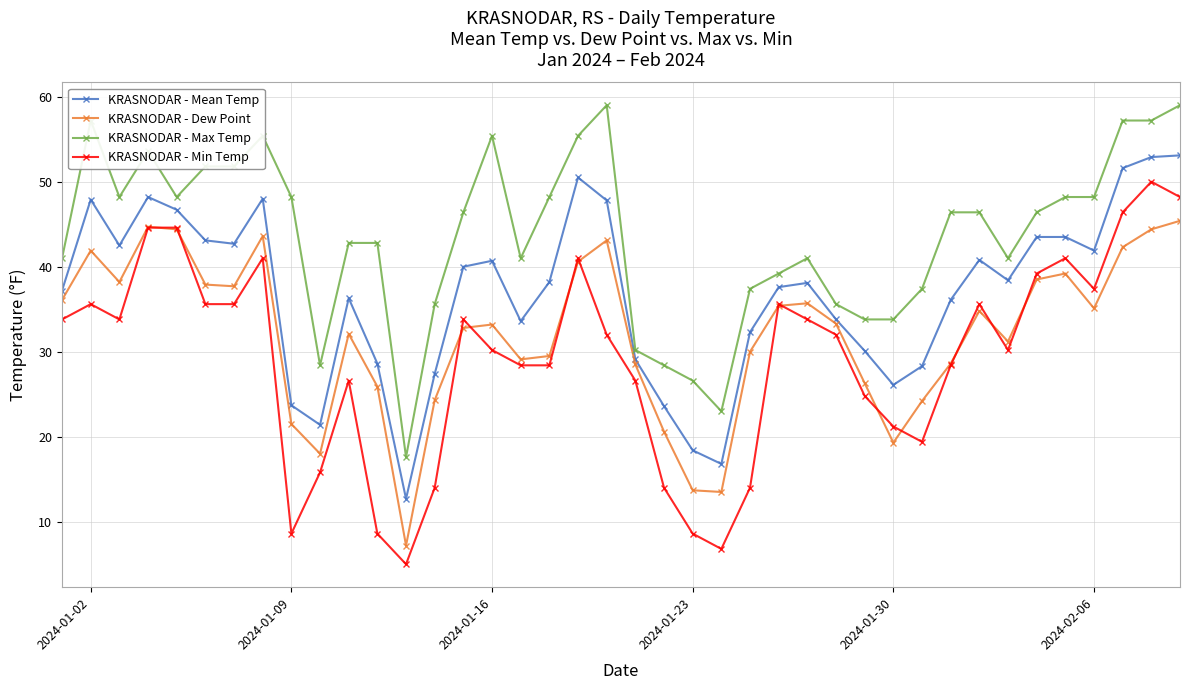

What is the value of the KRASNODAR - Dew Point point at the 35th from the left?

38.5